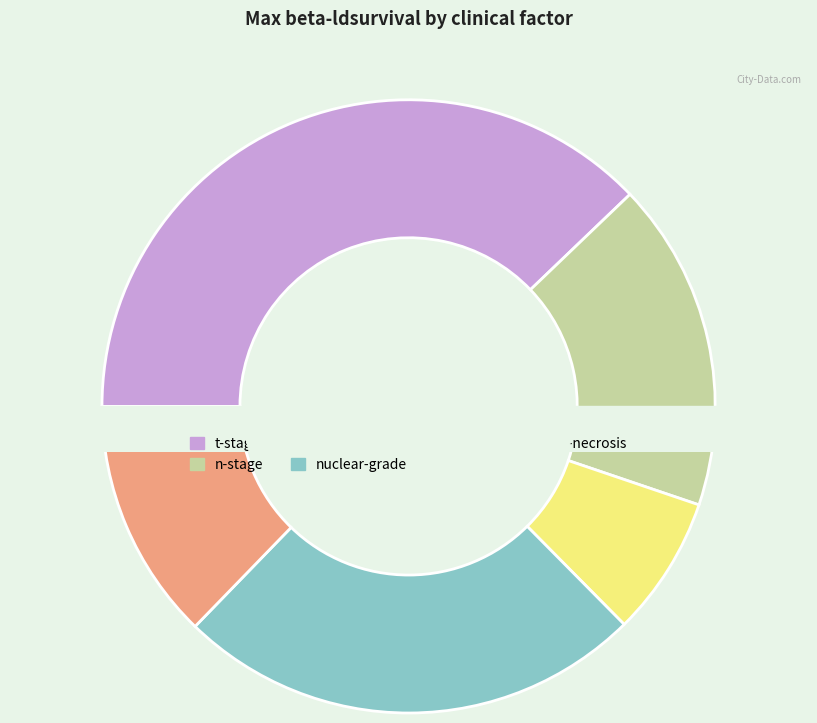

What percentage is the t-stage slice, to the nearest percent?

38%